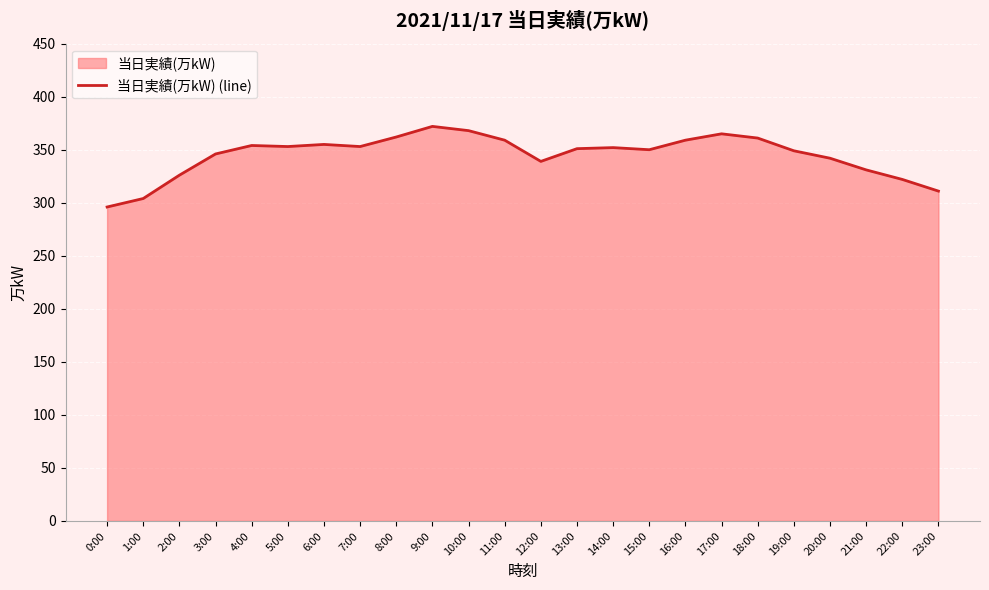

The chart shows a value of 304 at 1:00. True or false?

True